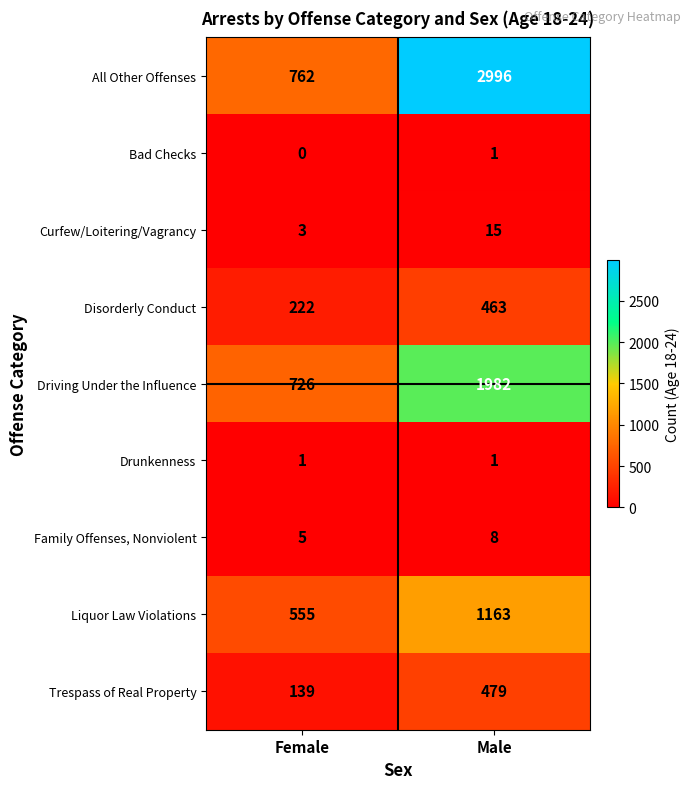

Reading left to right, list all the values displayed in this chart.

All Other Offenses: 762	2996
Bad Checks: 0	1
Curfew/Loitering/Vagrancy: 3	15
Disorderly Conduct: 222	463
Driving Under the Influence: 726	1982
Drunkenness: 1	1
Family Offenses, Nonviolent: 5	8
Liquor Law Violations: 555	1163
Trespass of Real Property: 139	479